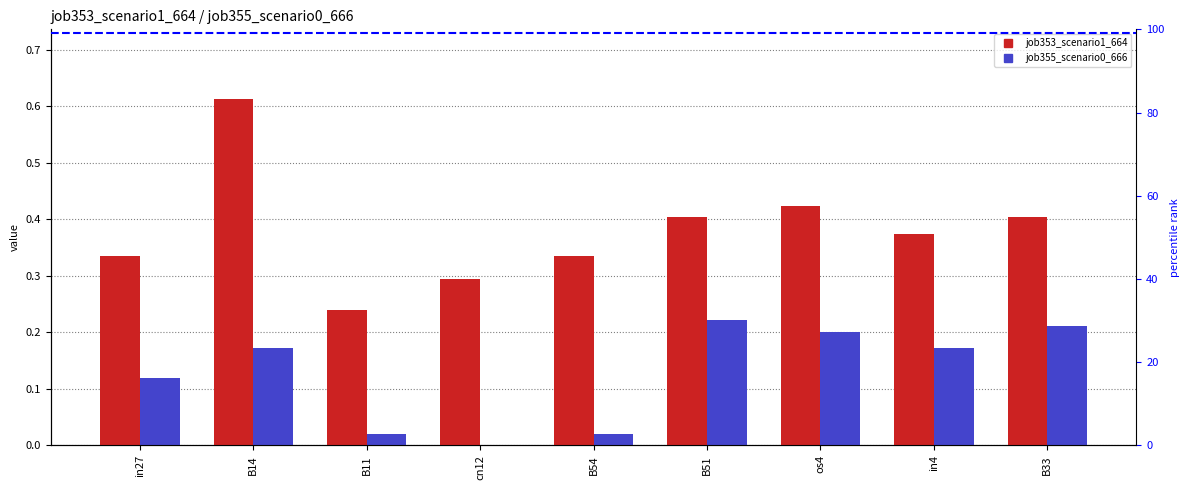

How many bars are there in each group?

2